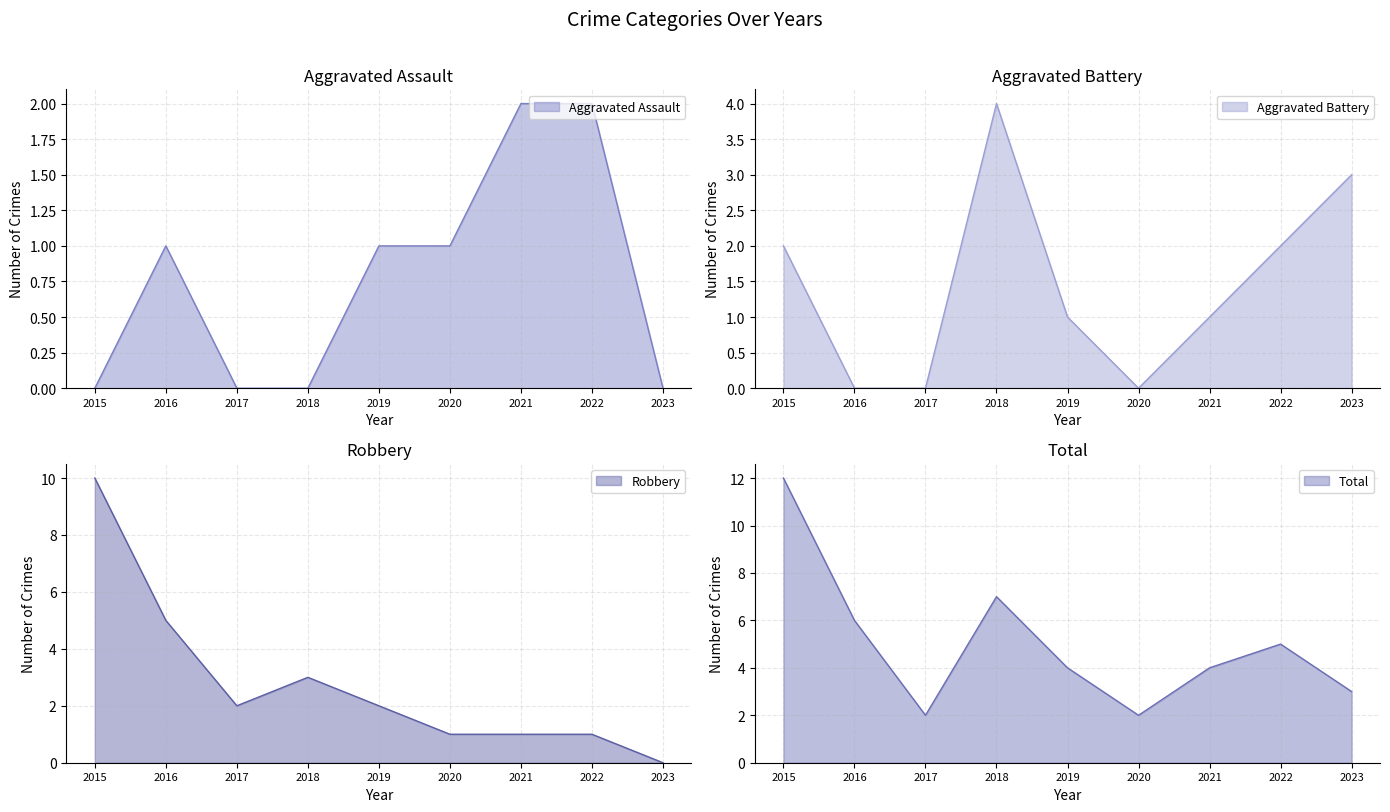

How many data points does each series have?

9